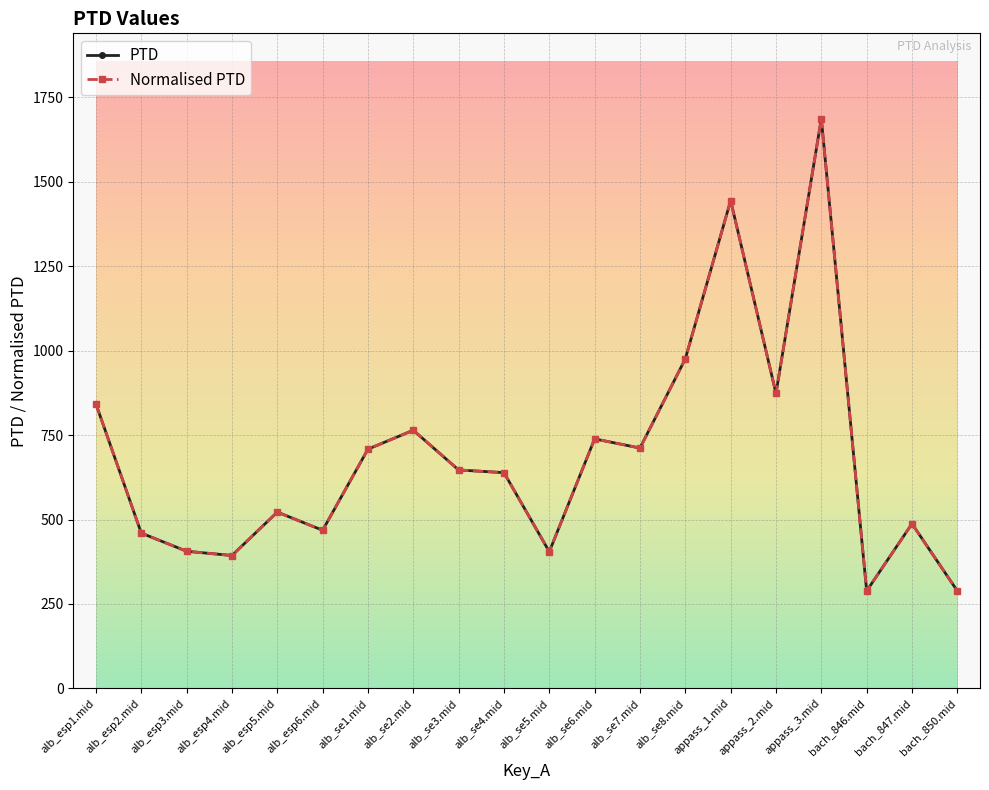

How many data points in PTD are above 646?

10